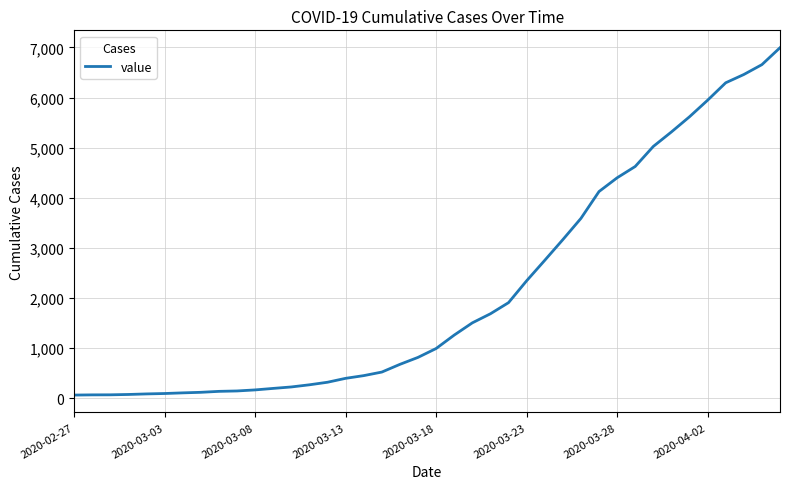

What is the difference between the maximum and minimum values?

6931